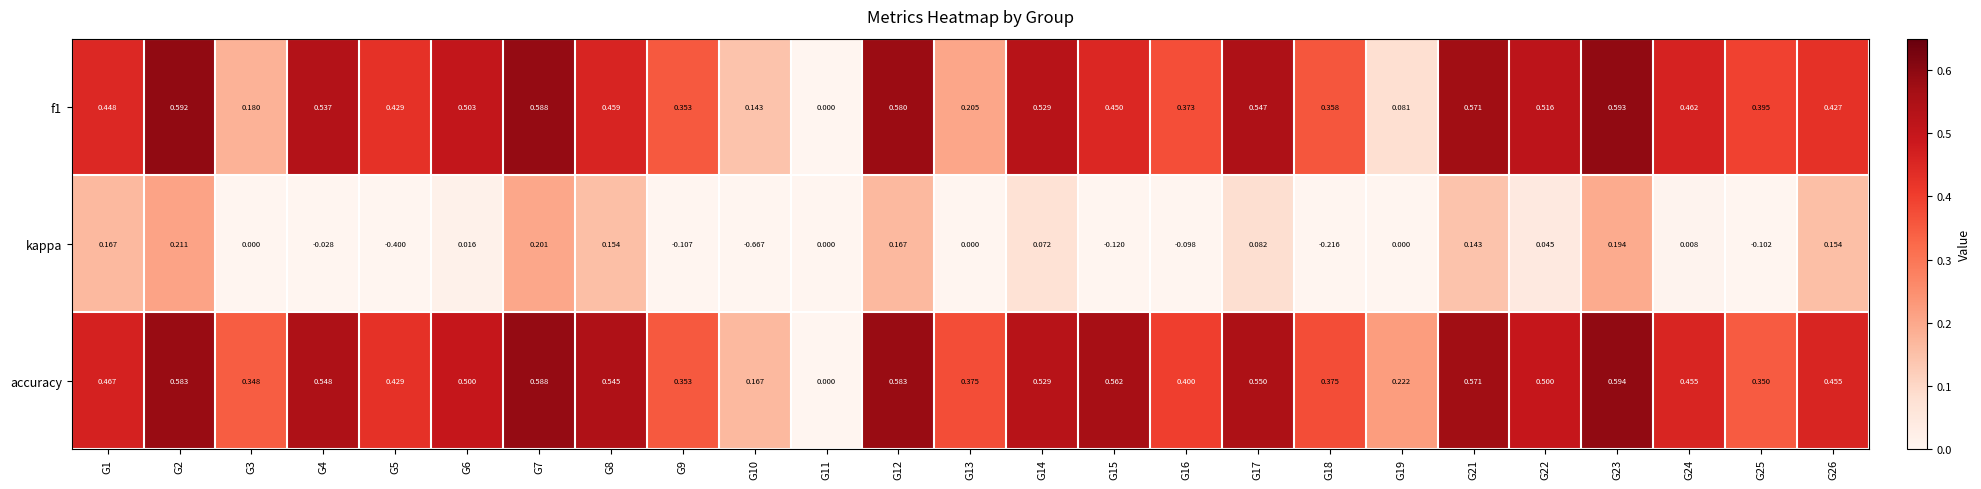

Which series has the largest range (max minus min)?

kappa